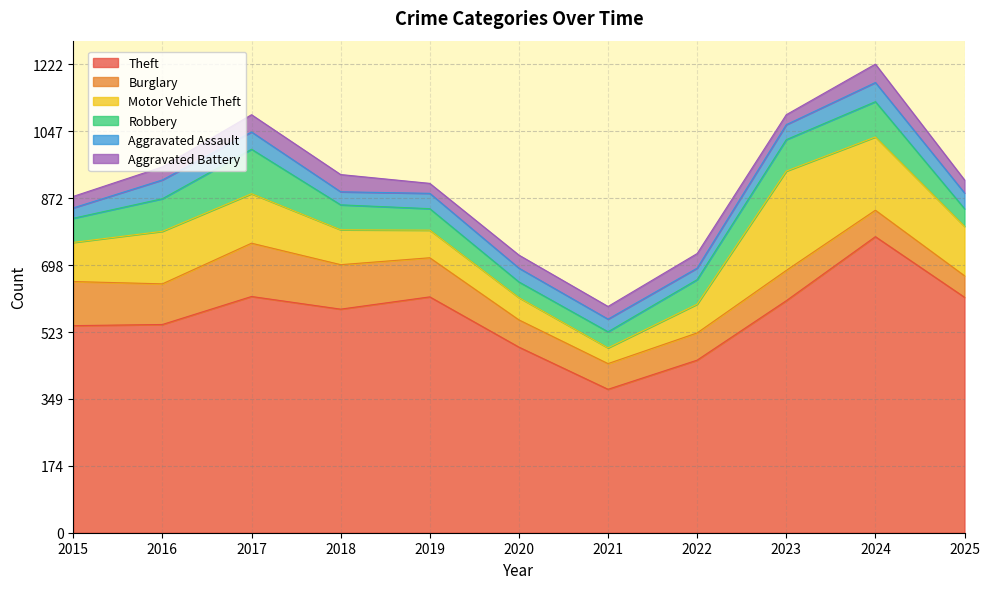

At which label does Motor Vehicle Theft first exceed 102?

2016